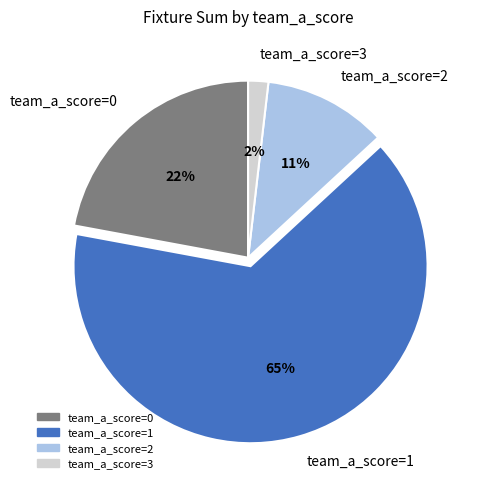

Combined, do team_a_score=1 and team_a_score=3 account for over 50%?

Yes